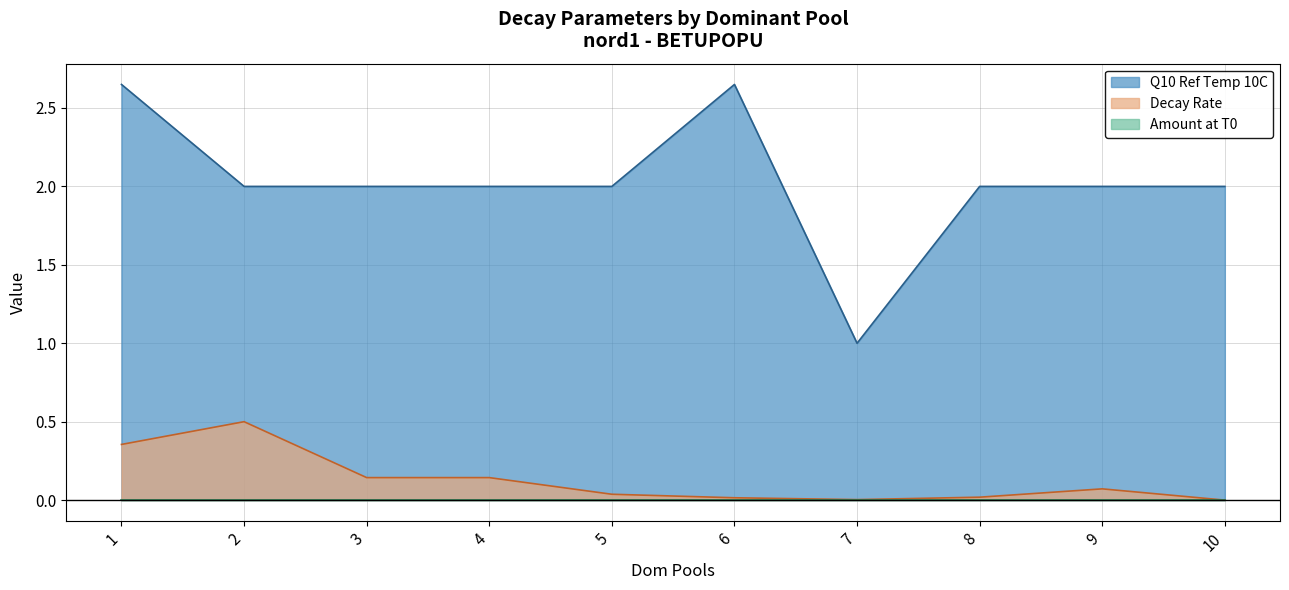

What value does the Decay Rate series have at 3?

0.1